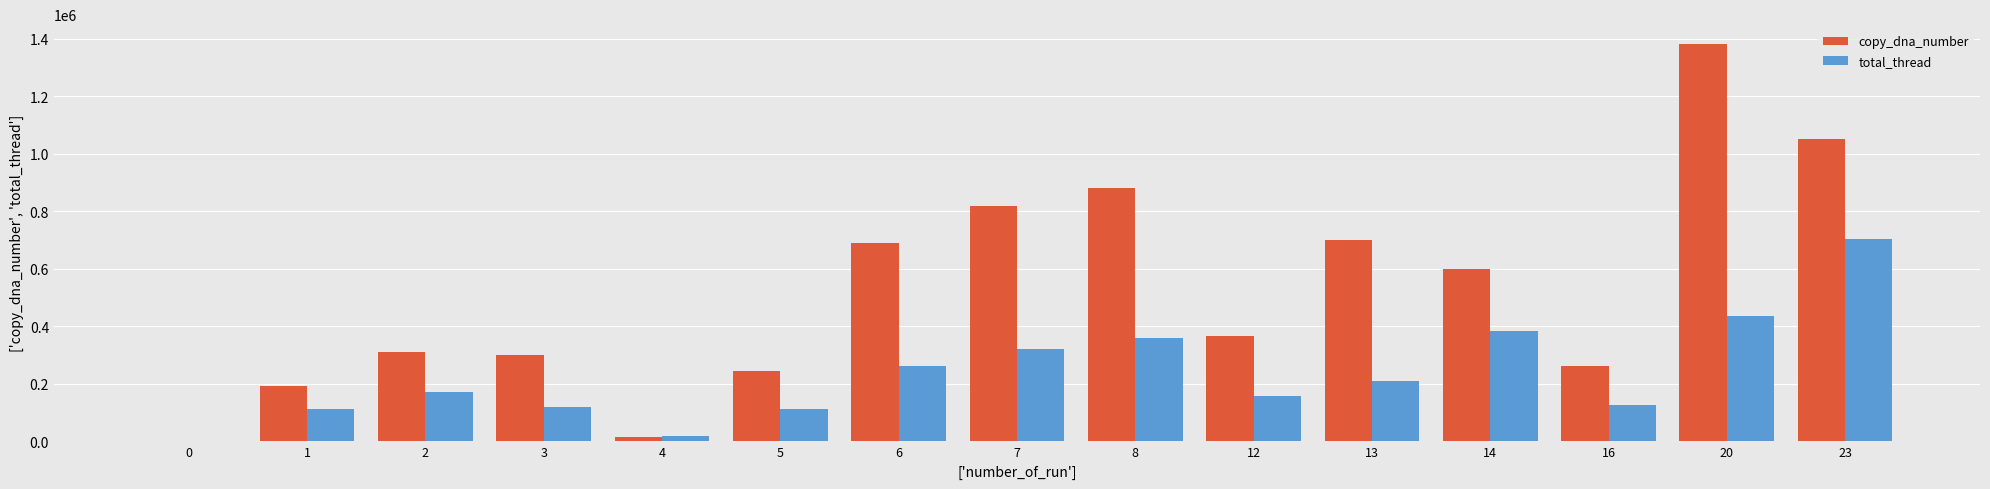

How many values in copy_dna_number are above zero?

14